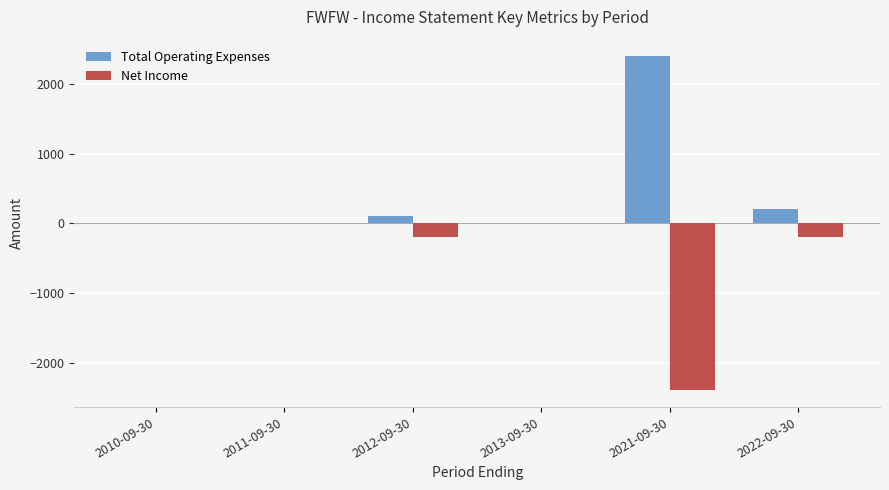

Is the value of Net Income at 2011-09-30 greater than the value of Total Operating Expenses at 2021-09-30?

No